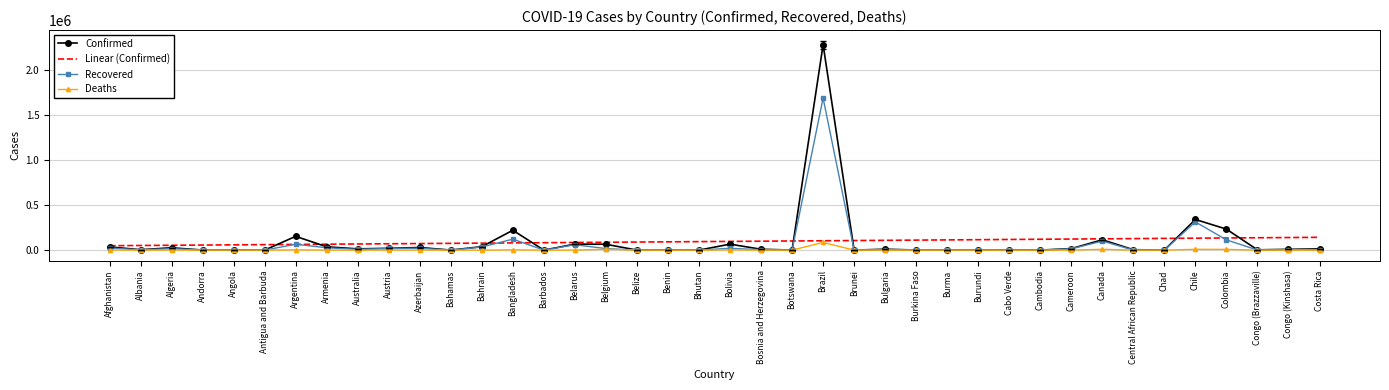

What is the greatest value displayed?

2287475.0